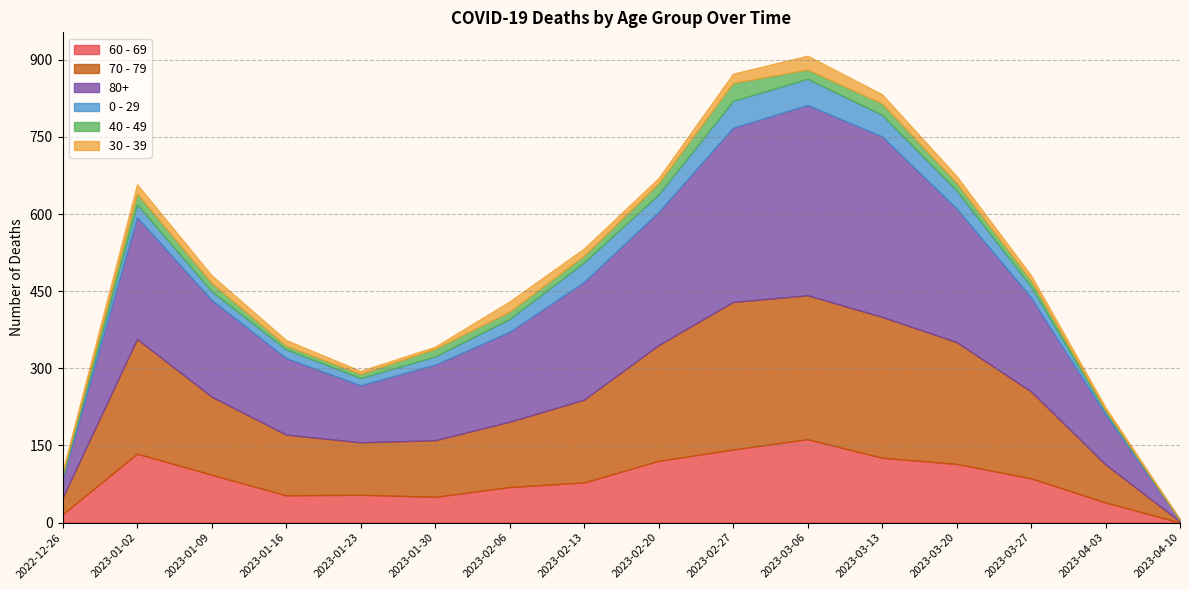

What is the spread (max minus min) of values at 2022-12-26?

34